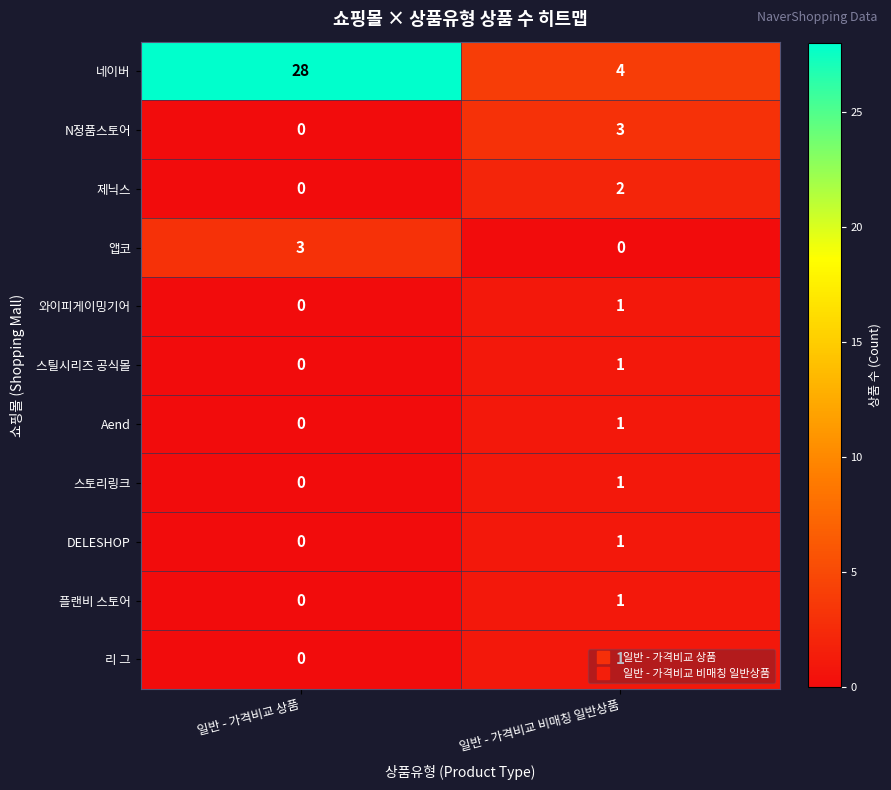

At which label does 플랜비 스토어 reach its minimum?

일반 - 가격비교 상품